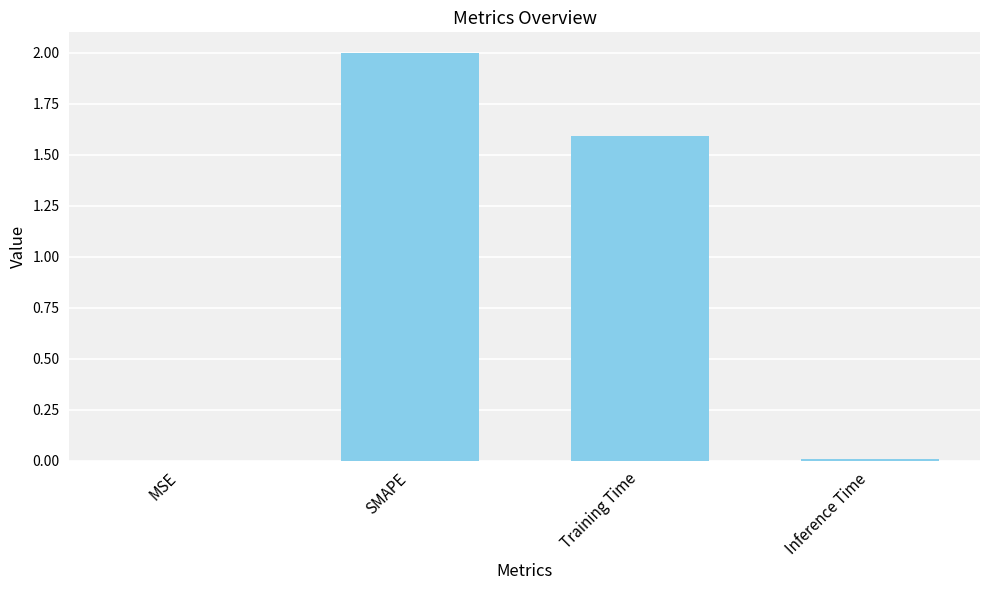

Are the bars horizontal?

No